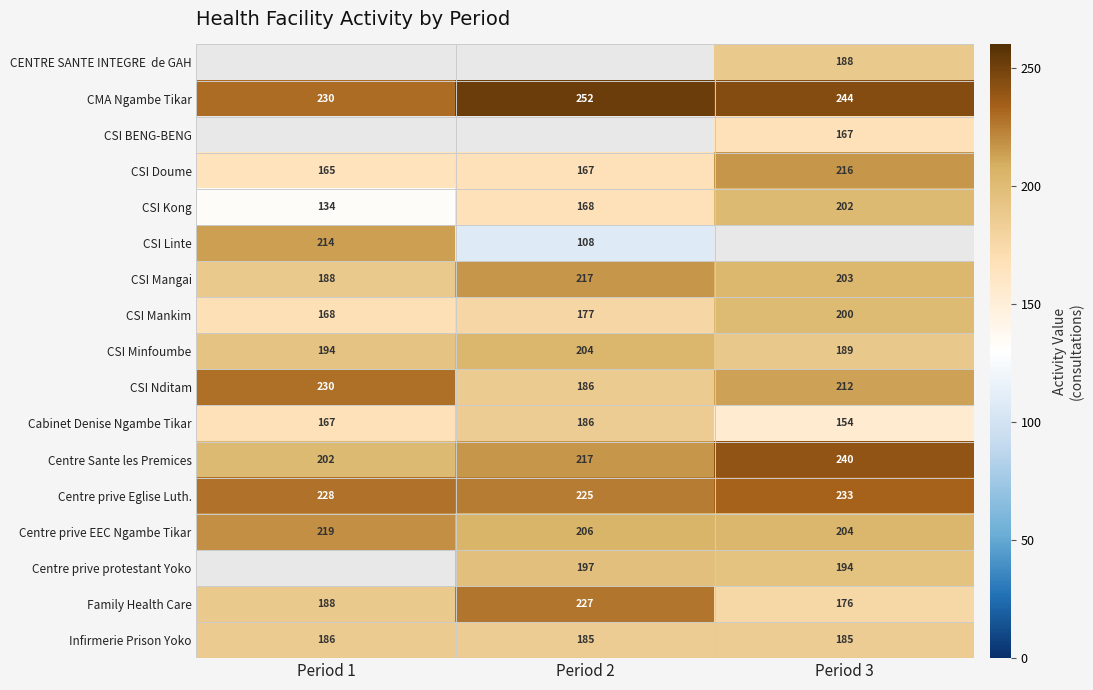

Is the value of CSI Mangai at Period 3 greater than the value of Centre prive EEC Ngambe Tikar at Period 2?

No